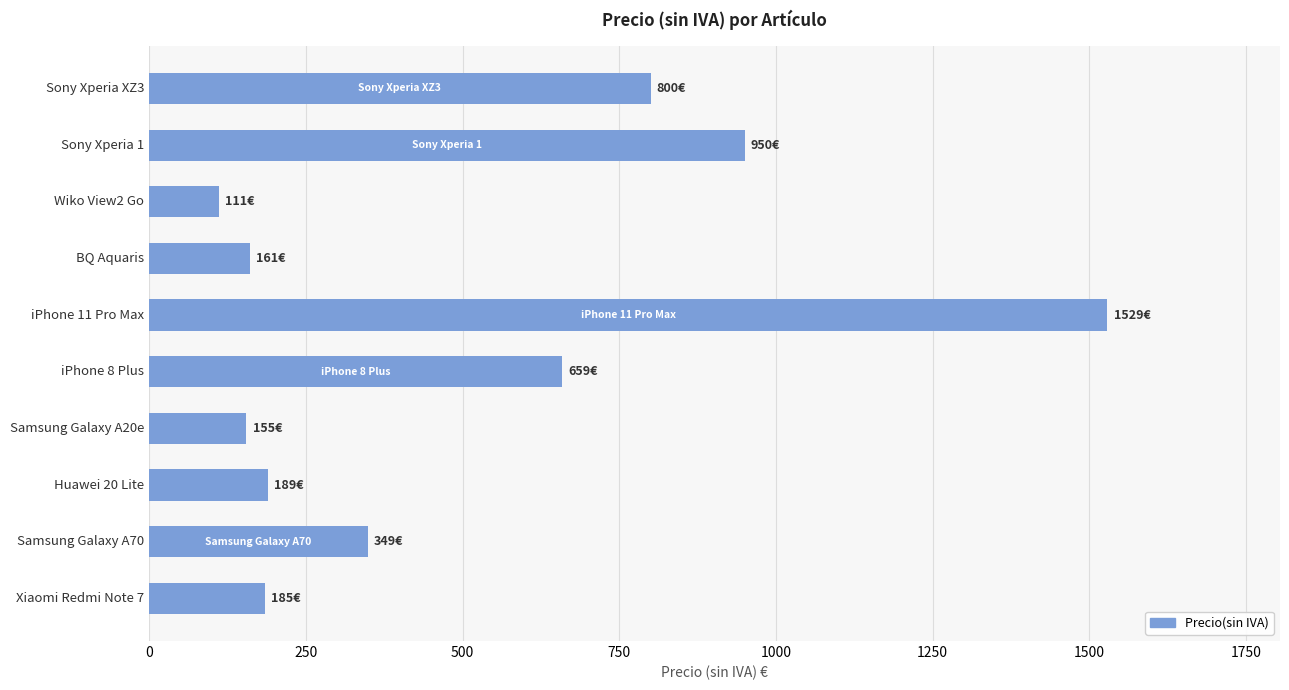

What is the sum of all values?

5088